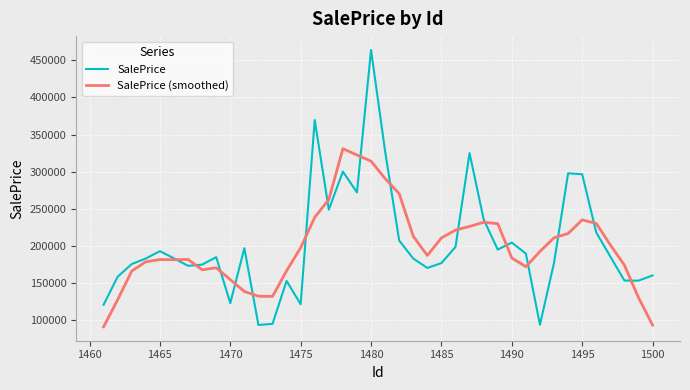

What is the minimum value for SalePrice (smoothed)?

91037.7